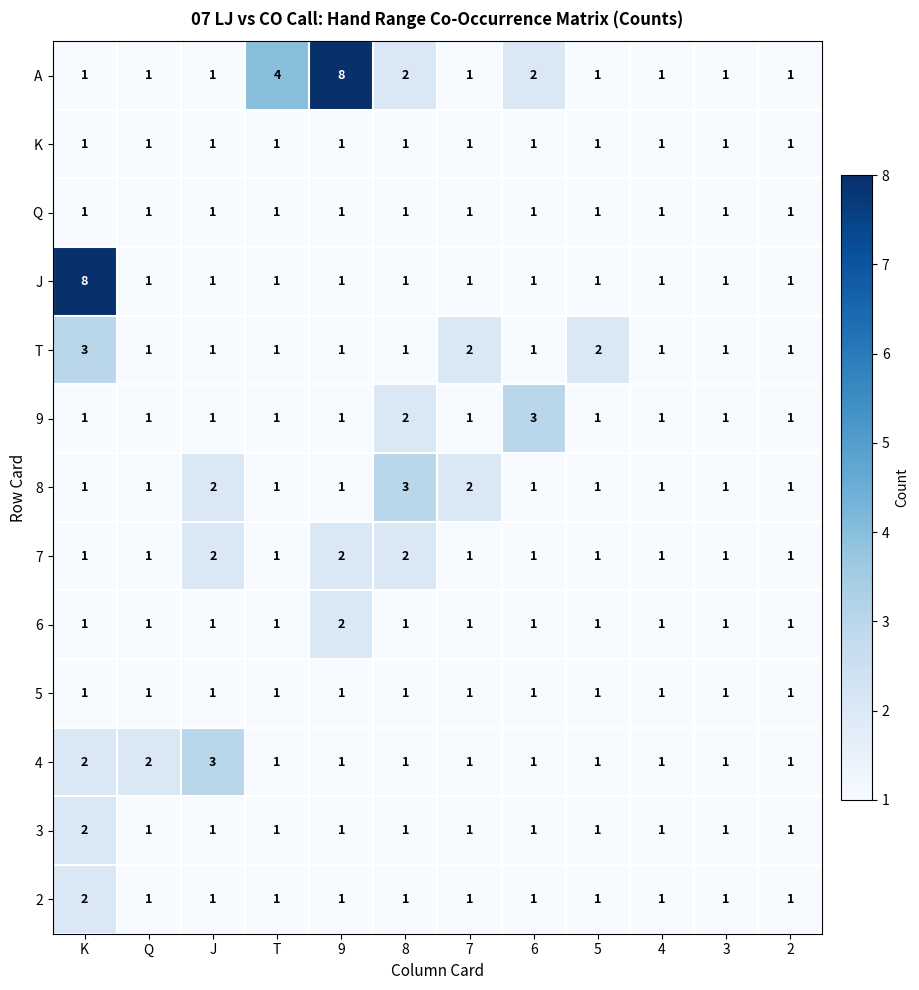

Between T and 3, which series saw the biggest shift?

A